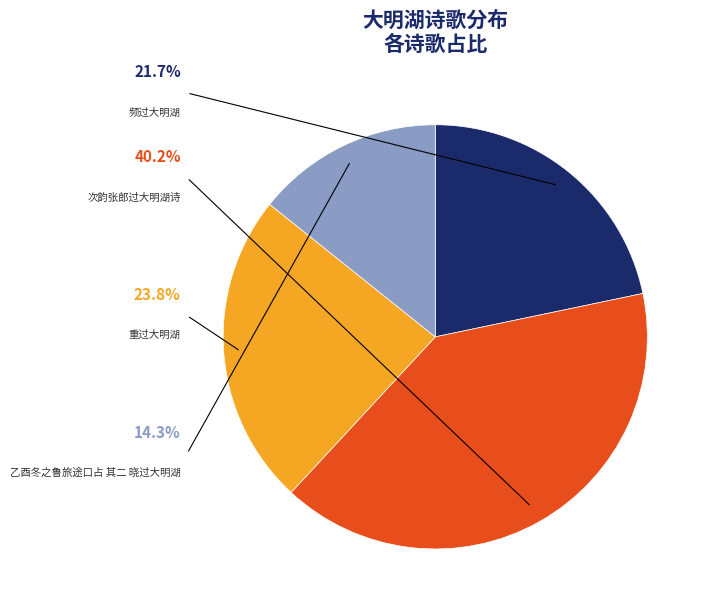

Is it true that 频过大明湖 is 22% of the pie?

True